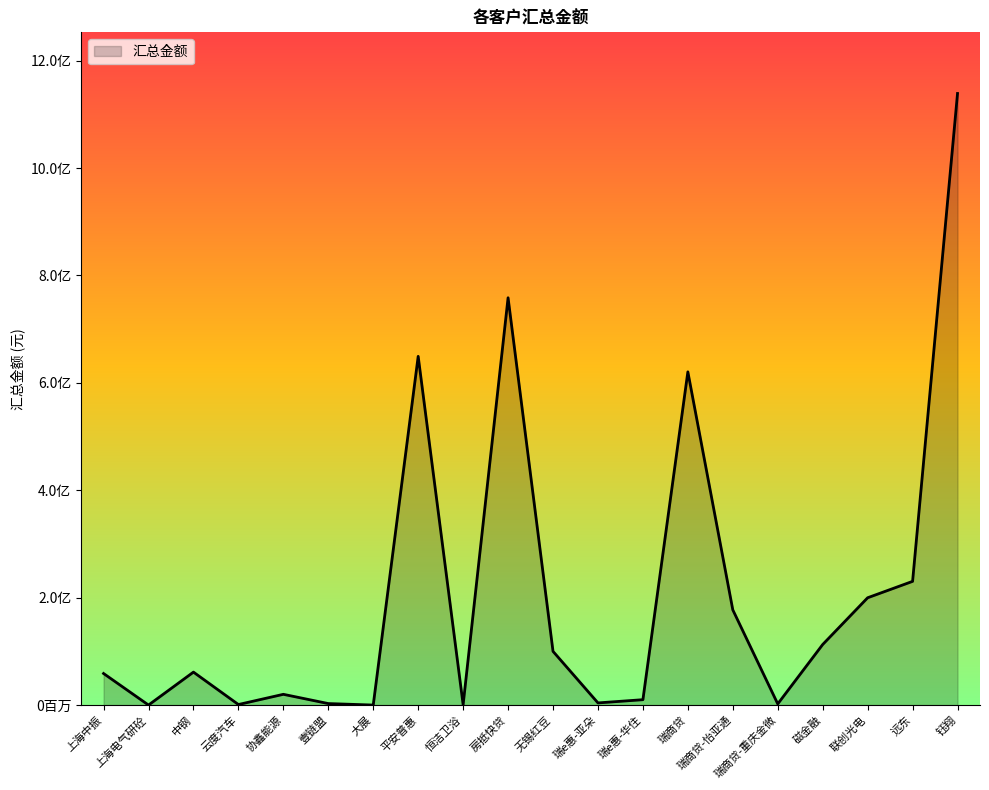

Which has a higher value, 瑞e惠-华住 or 磁金融?

磁金融